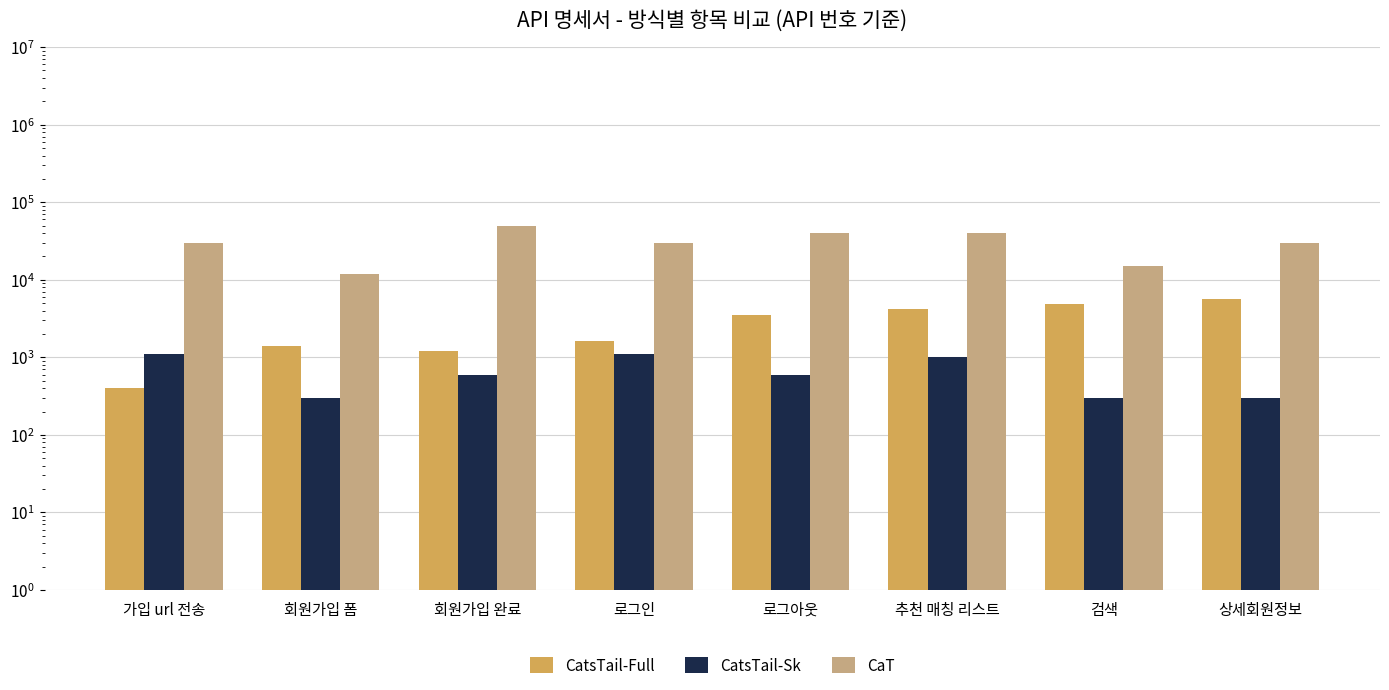

The value of CatsTail-Full at 검색 is 8654. True or false?

False